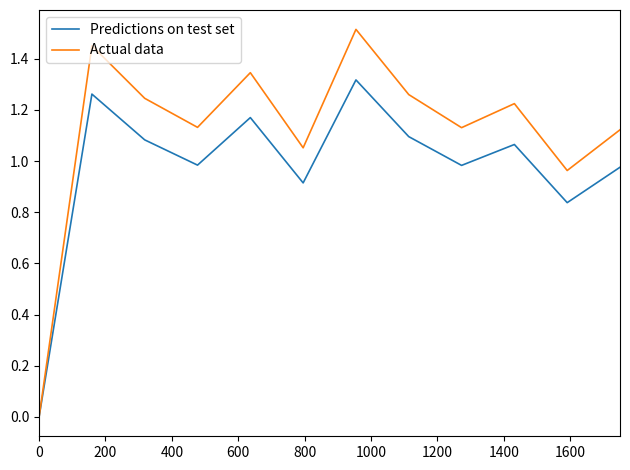

Which series has the widest spread of values?

Actual data